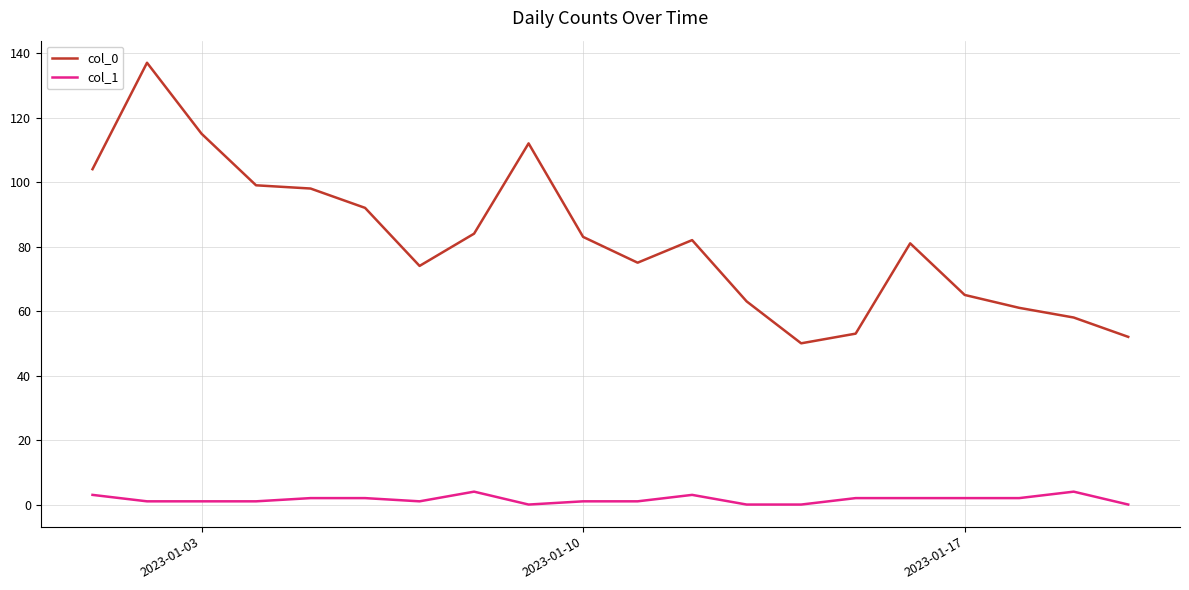

Which series has the largest range (max minus min)?

col_0